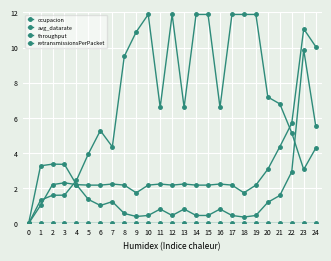

How many lines are shown in the chart?

4